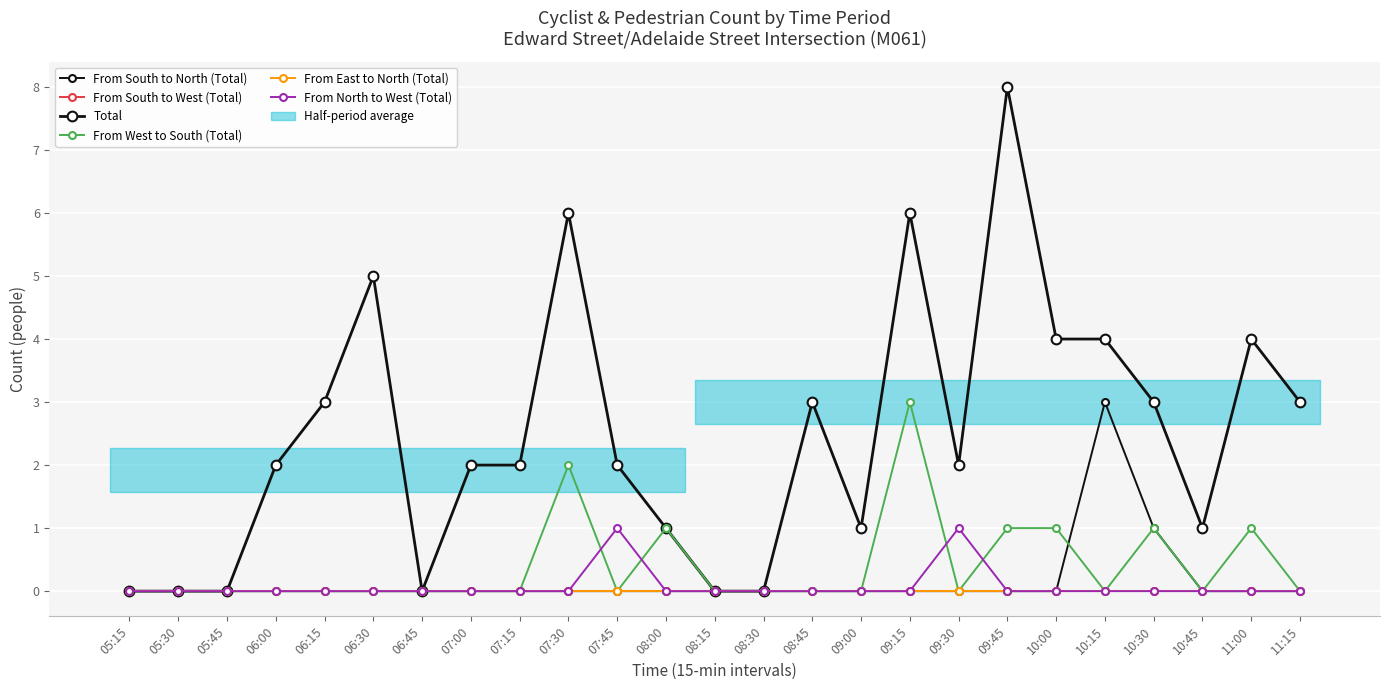

In From South to North (Total), how many points are higher than both neighbors (excluding endpoints)?

1